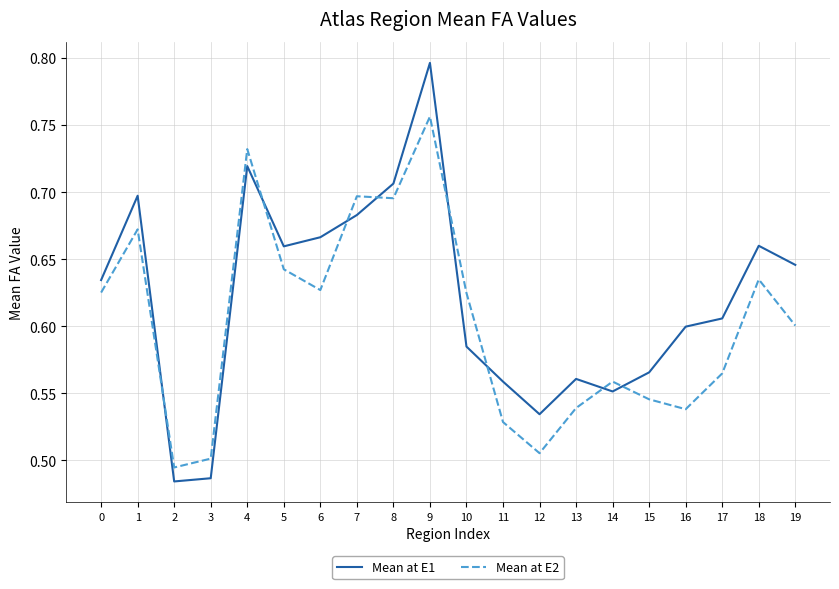

Rank the series by their maximum value, from highest to lowest.

Mean at E1, Mean at E2